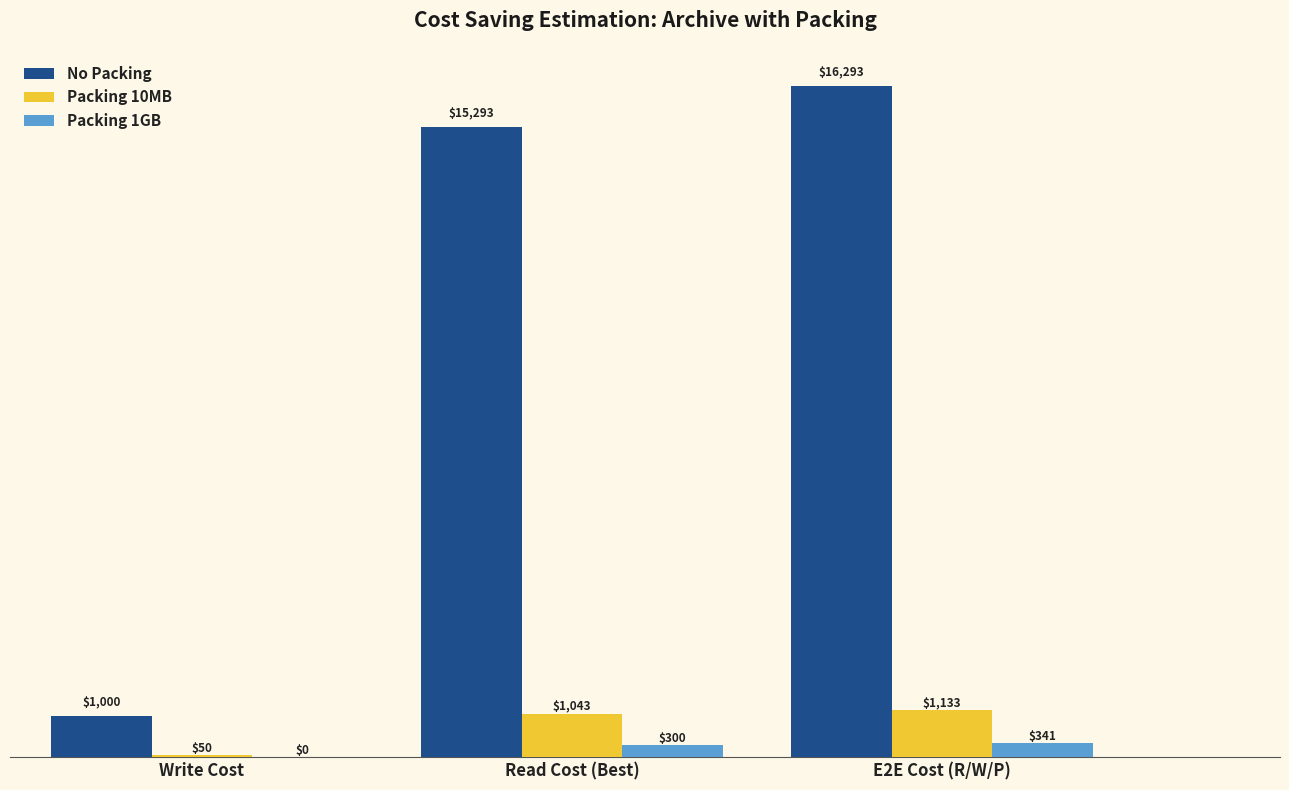

The value of Packing 10MB at E2E Cost (R/W/P) is 1133.0. True or false?

True